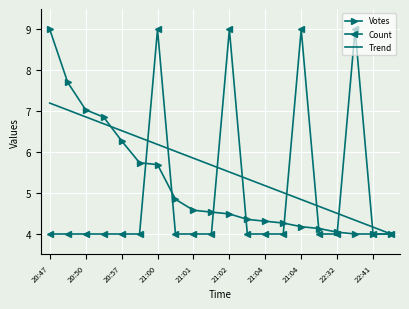

Count the number of categories in the chart.

20